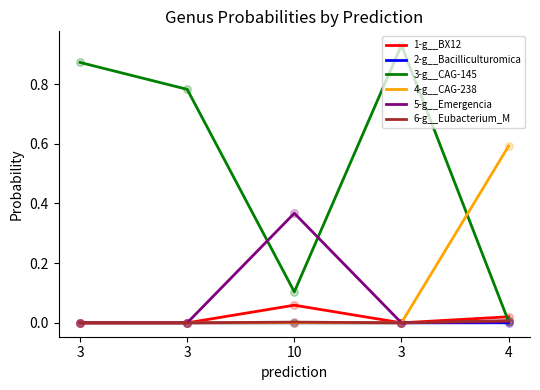

At which category is the sum across all series the highest?

3